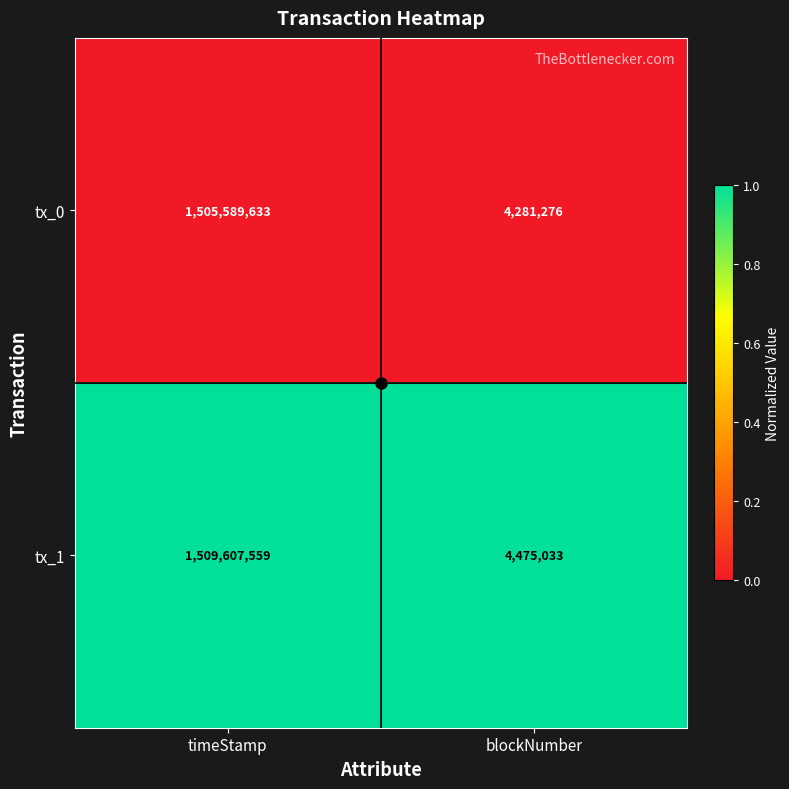

Rank the categories by tx_0 value from lowest to highest.

blockNumber, timeStamp